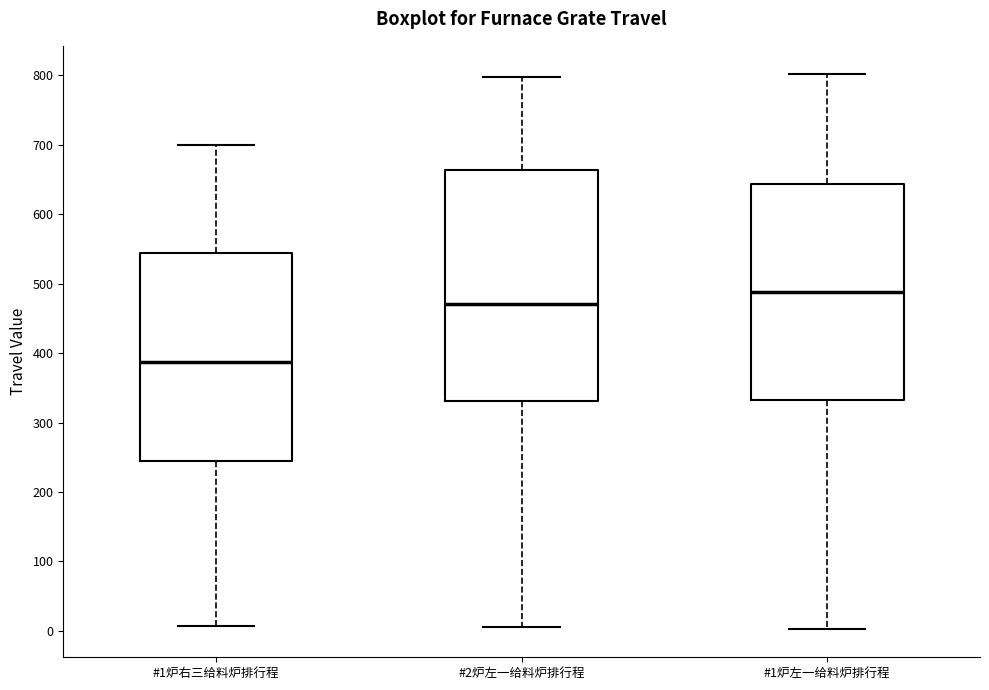

Which box is the tallest, from its lower edge to its upper edge?

#2炉左一给料炉排行程